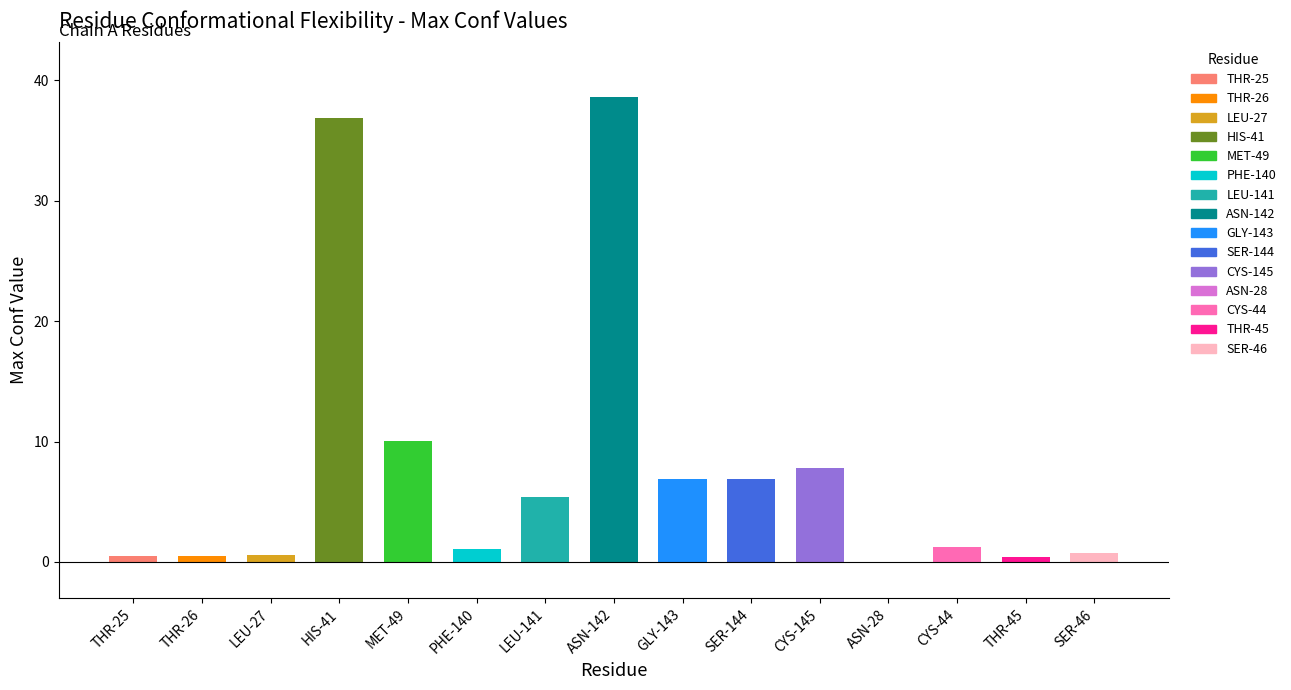

What is the ratio of the value at THR-25 to the value at PHE-140?

0.5